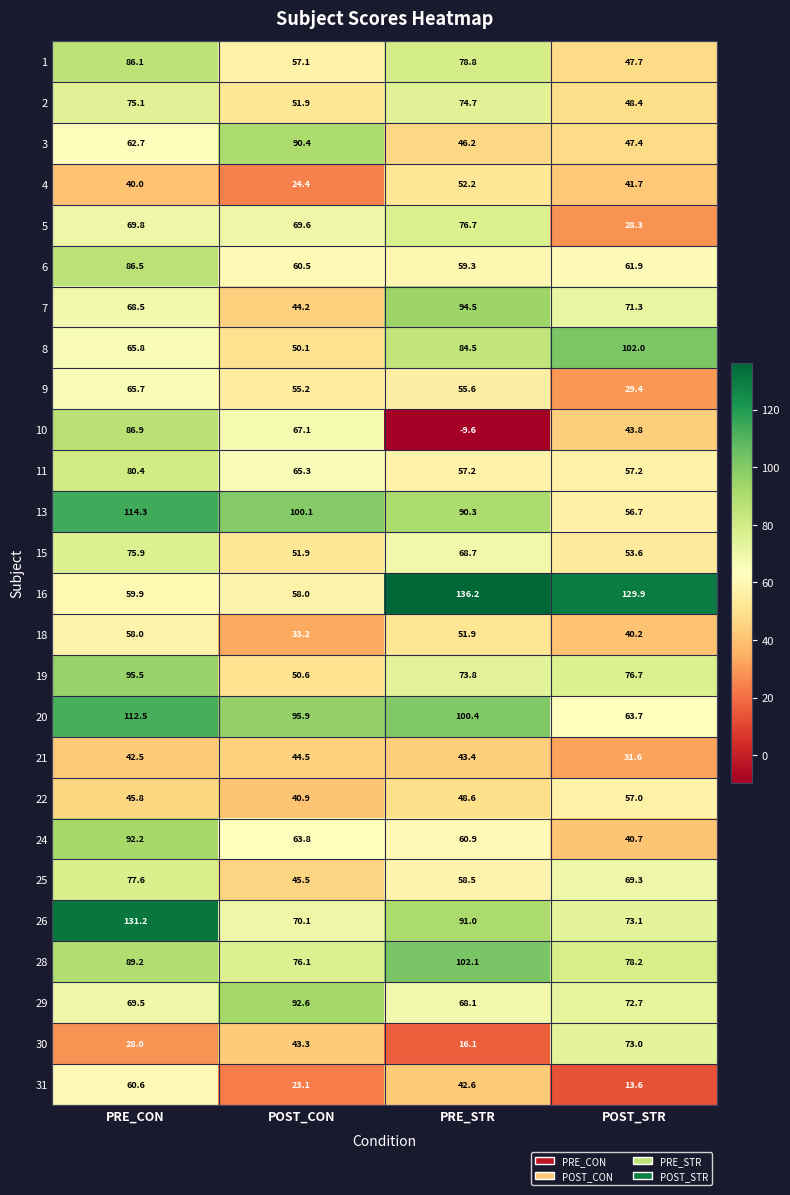

What is the difference between the maximum and minimum values in the 2 series?

26.7